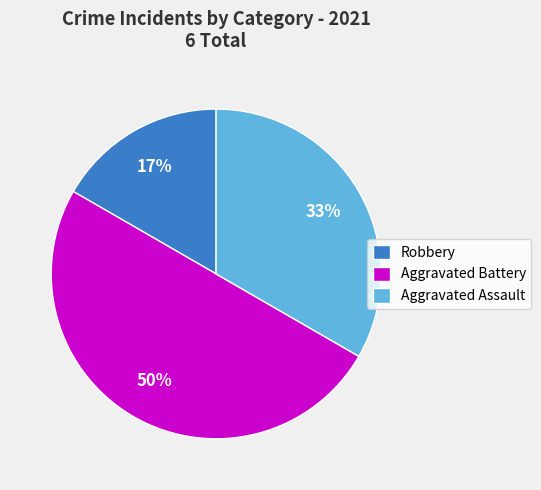

What is the largest slice in the pie chart?

Aggravated Battery